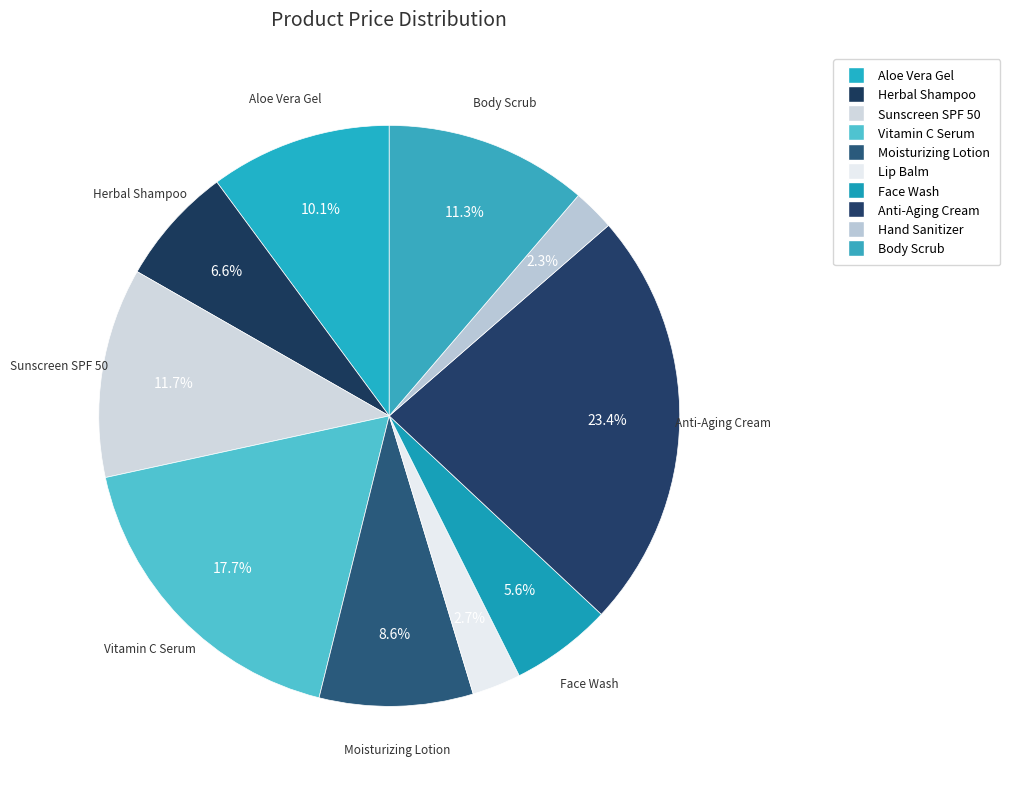

What is the largest slice in the pie chart?

Anti-Aging Cream